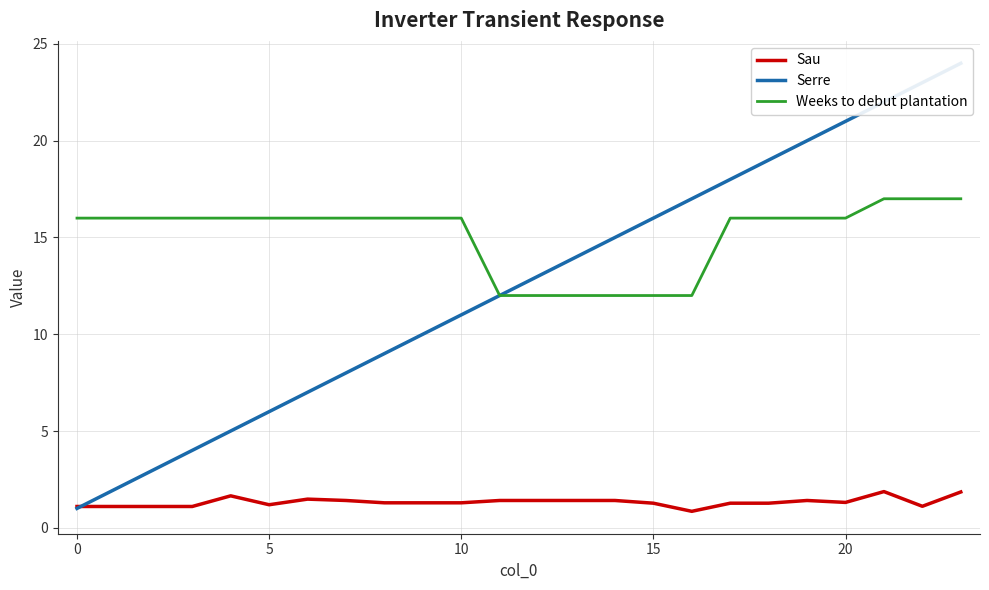

Between 15 and 13, which is larger?

13